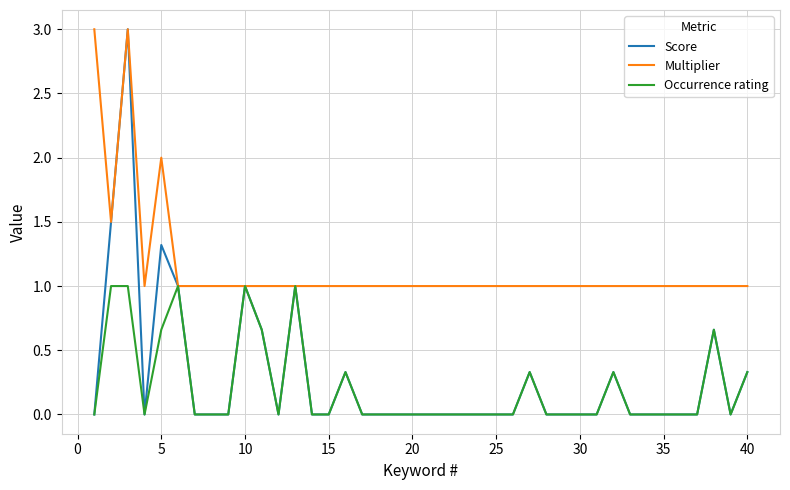

At how many categories does at least one series exceed 0?

40